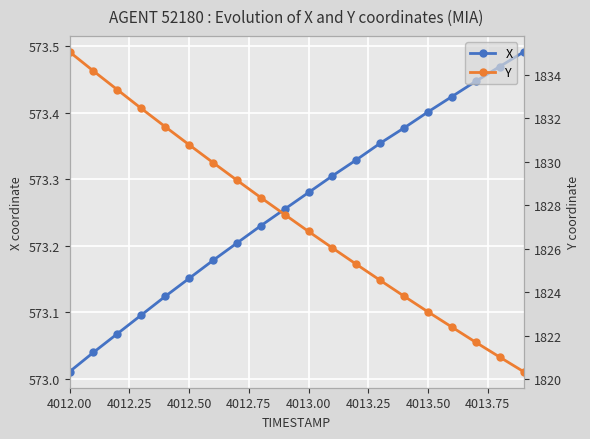

At which label is X closest to 573?

4012.00